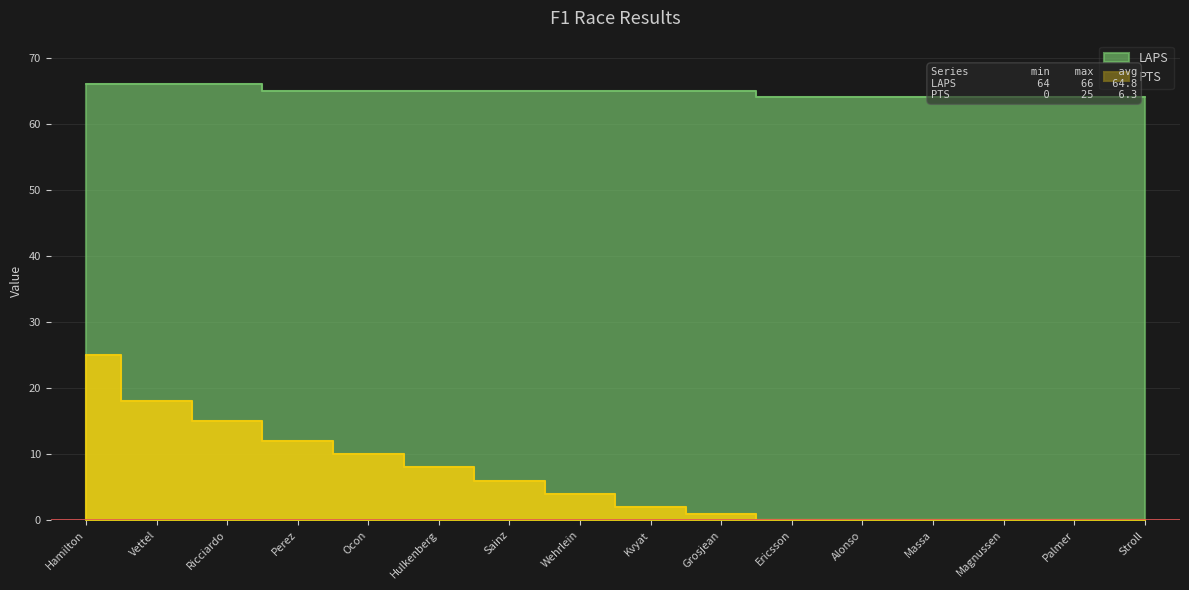

How many data points in LAPS are less than 65?

6